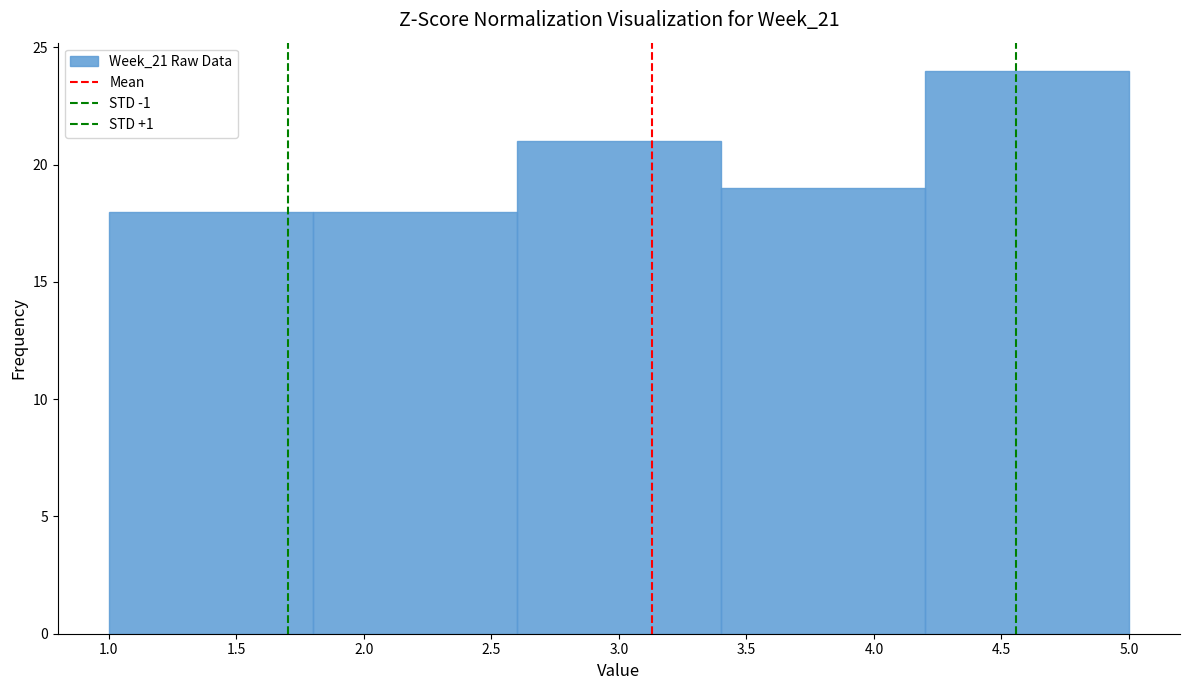

Which range on the x-axis has the tallest bar?

4.2 to 5.0